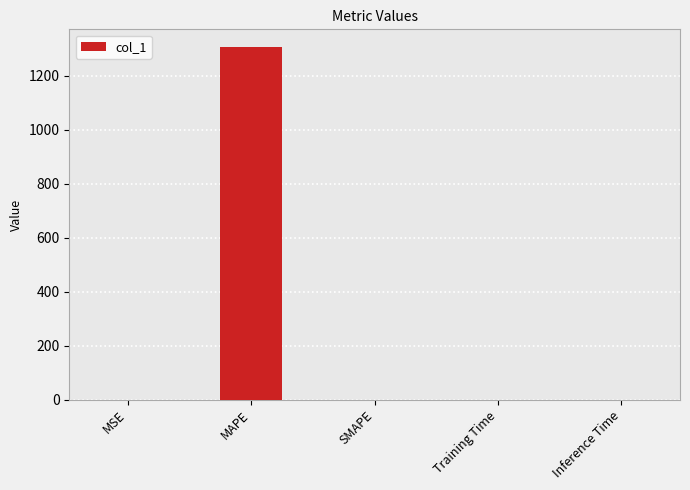

What is the average value?

261.2